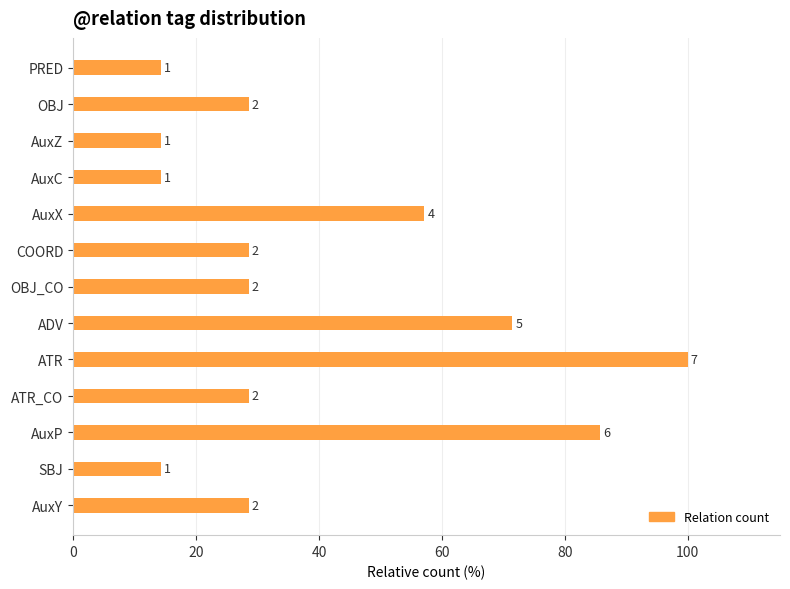

Are the bars horizontal?

Yes